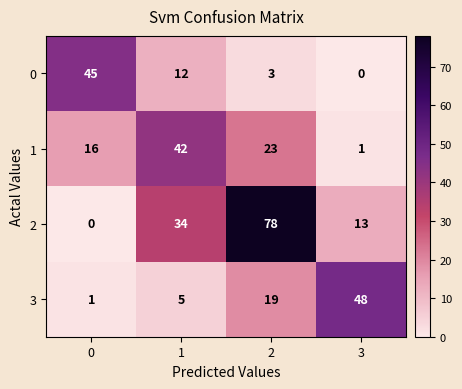

How many categories are shown in the chart?

4